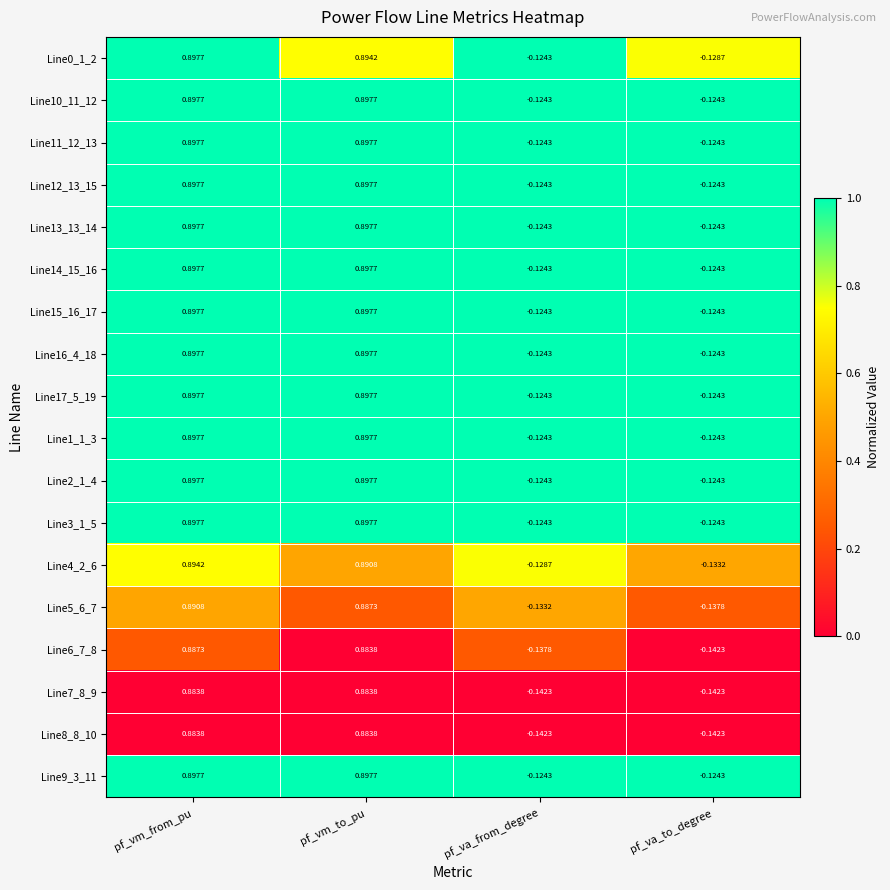

Where does the Line15_16_17 series first go above 0?

pf_vm_from_pu